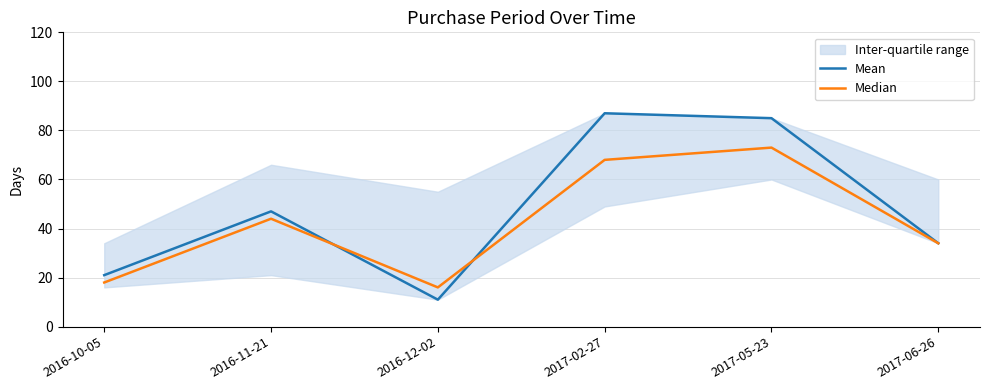

After their last crossing, which series has the higher values: Median or Mean?

Mean